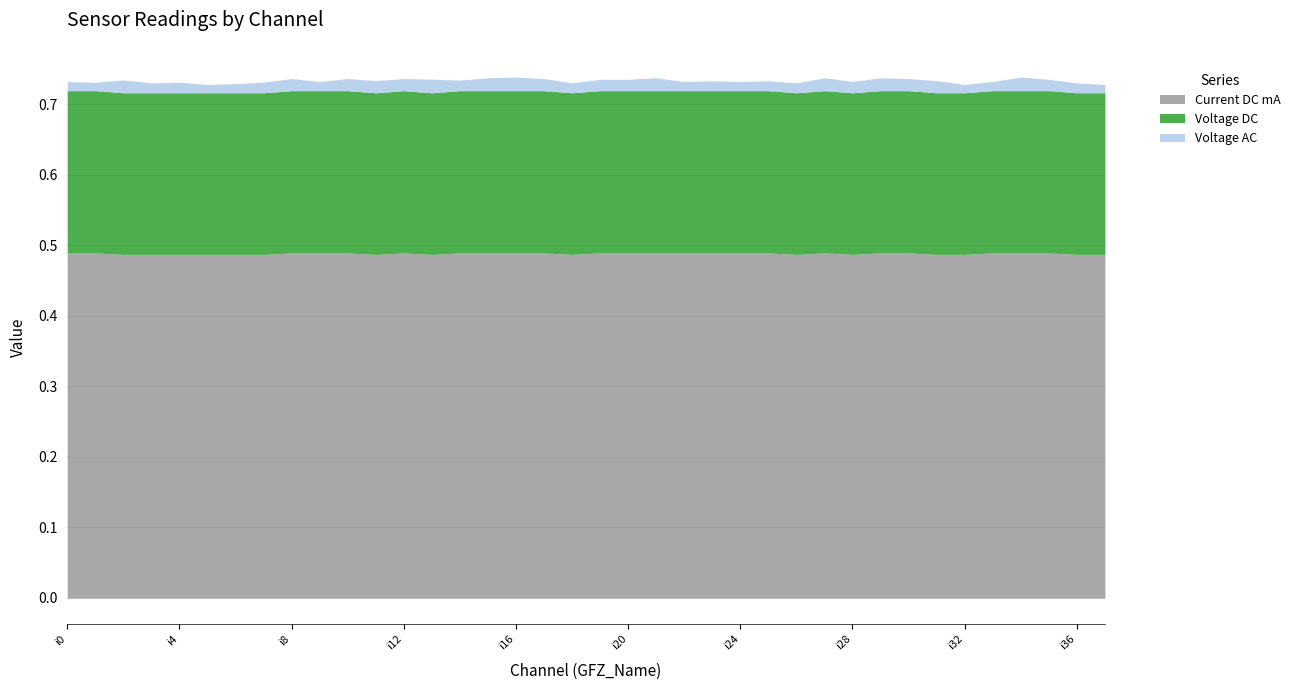

Where is Voltage AC nearest to the value 0?

i1